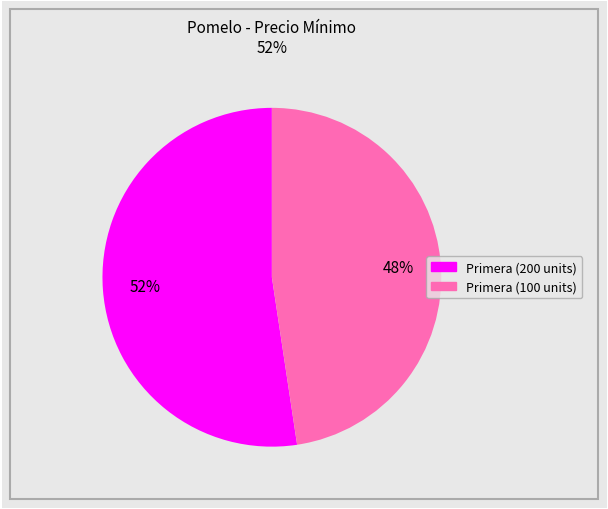

To the nearest percent, what is the average slice percentage?

50%